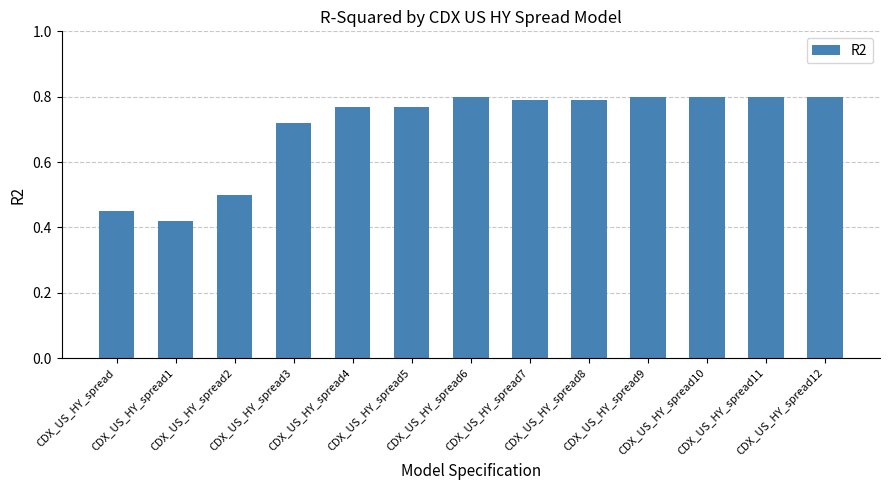

What is the sum of all values?

9.2